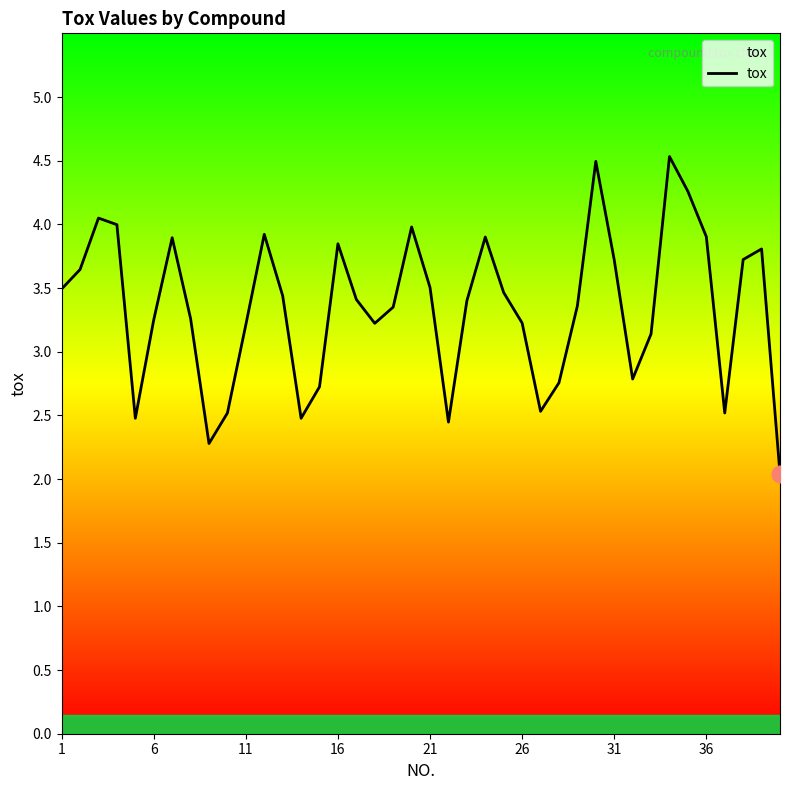

What is the smallest value displayed?

2.0